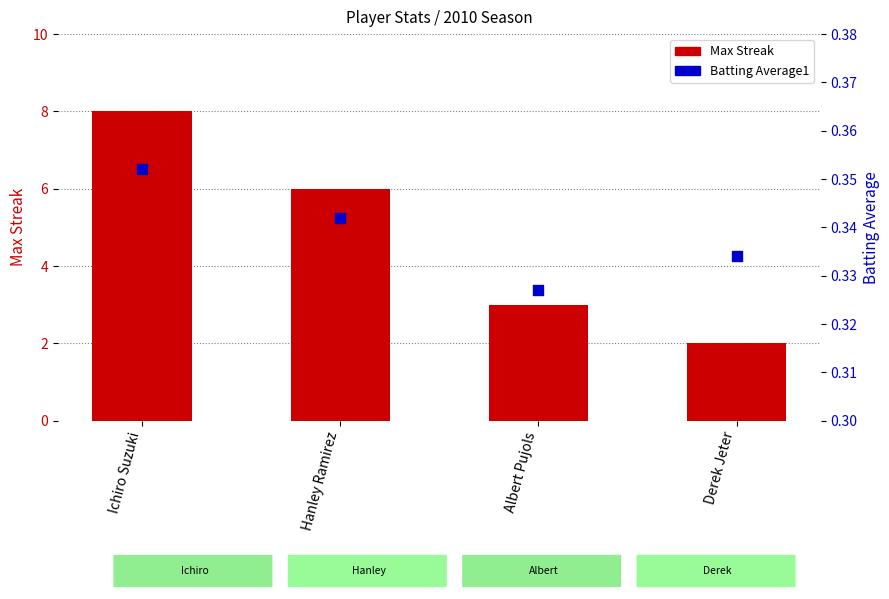

Which series contains the lowest Y value?

Batting Average1